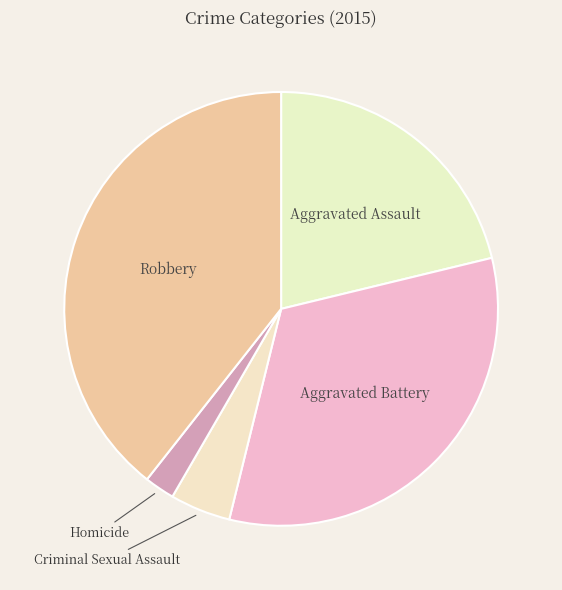

Between Homicide and Criminal Sexual Assault, which is larger?

Criminal Sexual Assault